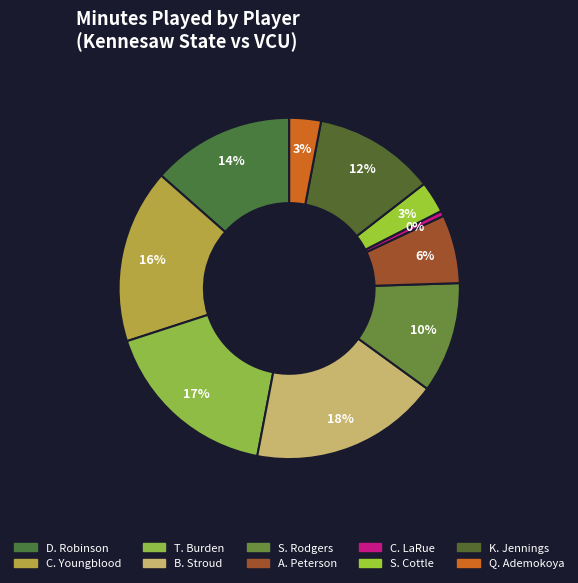

Count the number of slices in the pie.

10